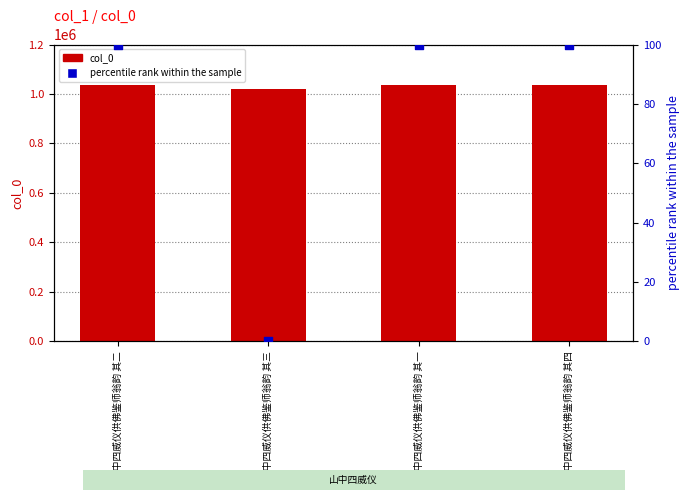

What are all the series names shown in the legend?

col_0, percentile rank within the sample